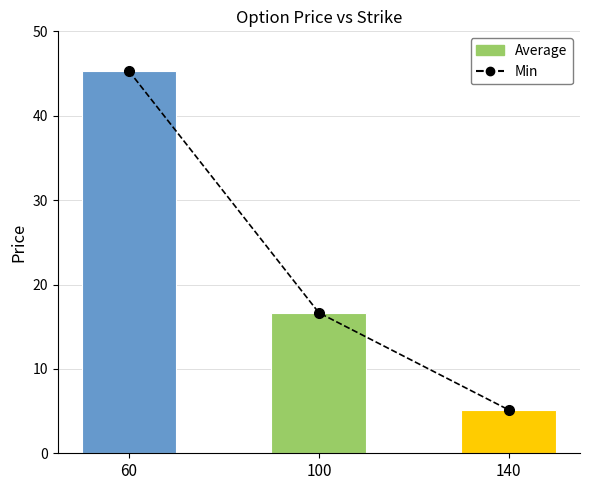

What is the sum of all Price values?

67.1